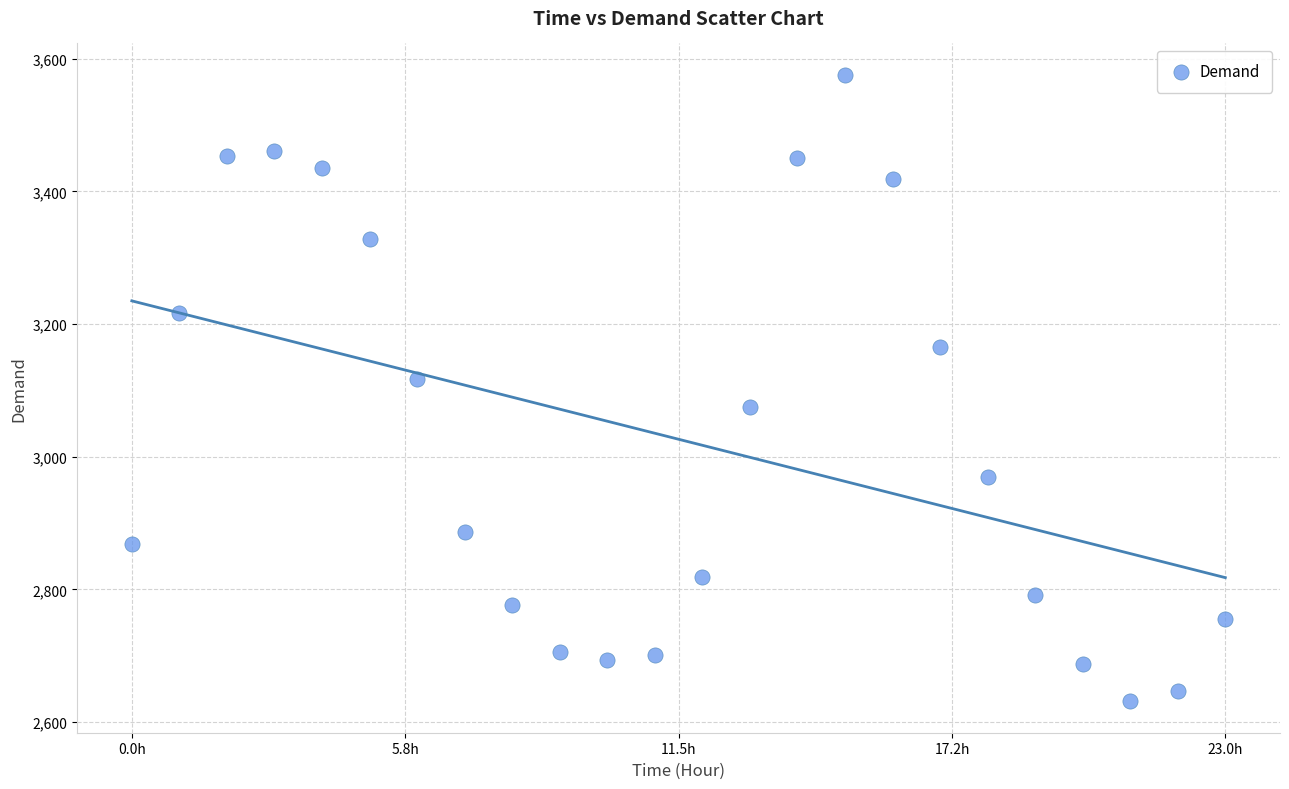

What is the range of Y values (max minus min)?

945